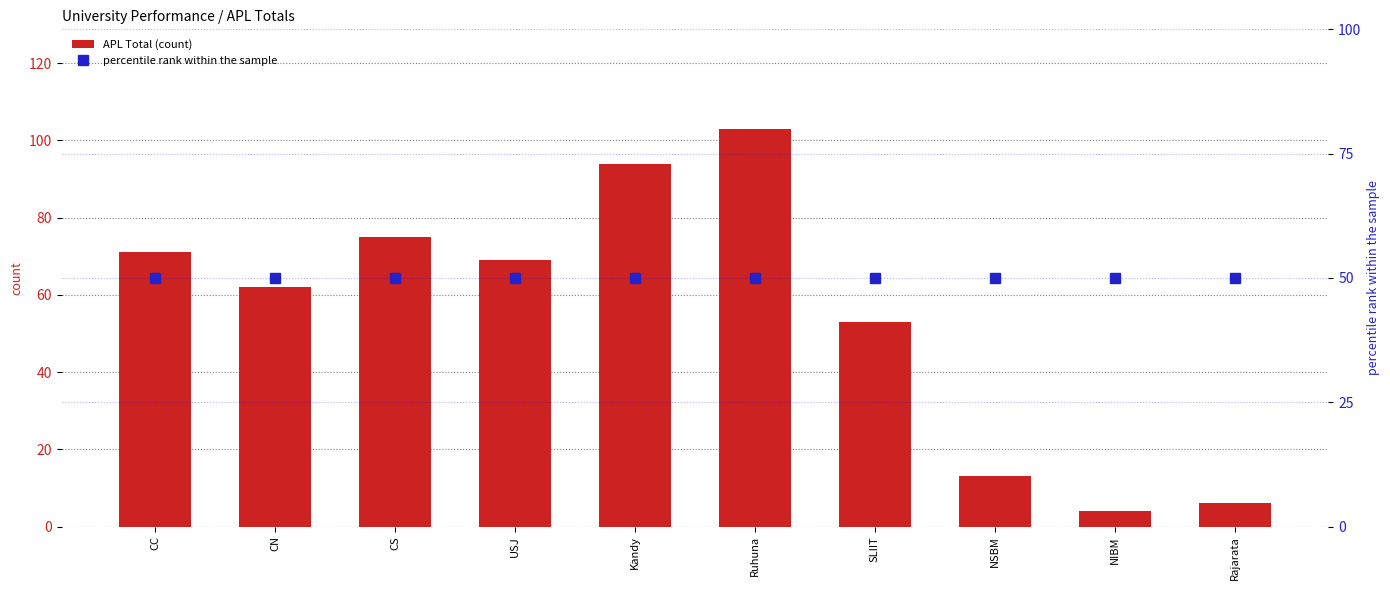

What is the label of the 6th bar from the left?

Ruhuna